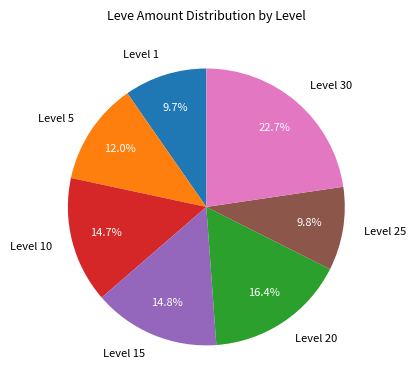

To the nearest percent, what is the combined percentage of Level 1 and Level 15?

24%